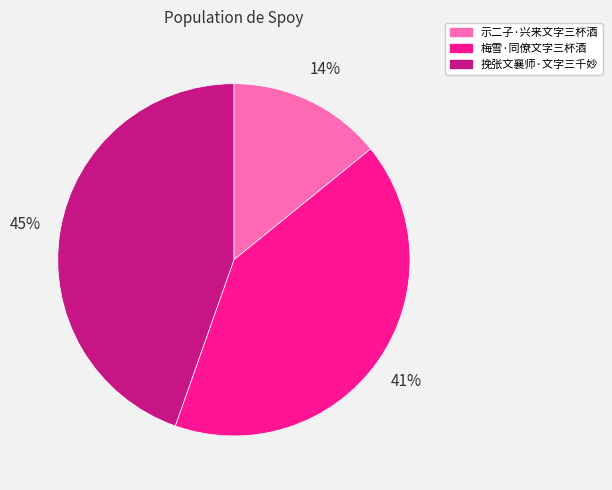

Which slice is the largest?

挽张文襄师·文字三千妙